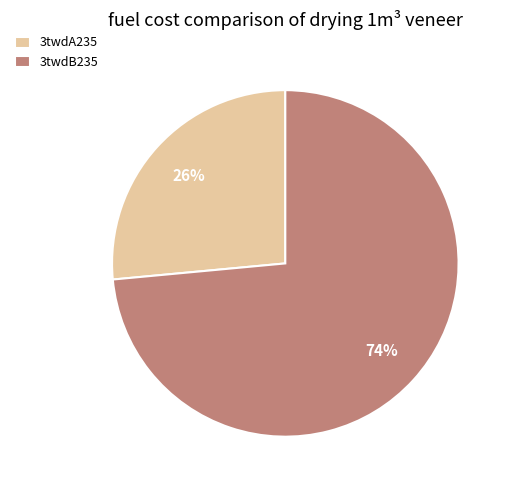

To the nearest percent, what is the average slice percentage?

50%